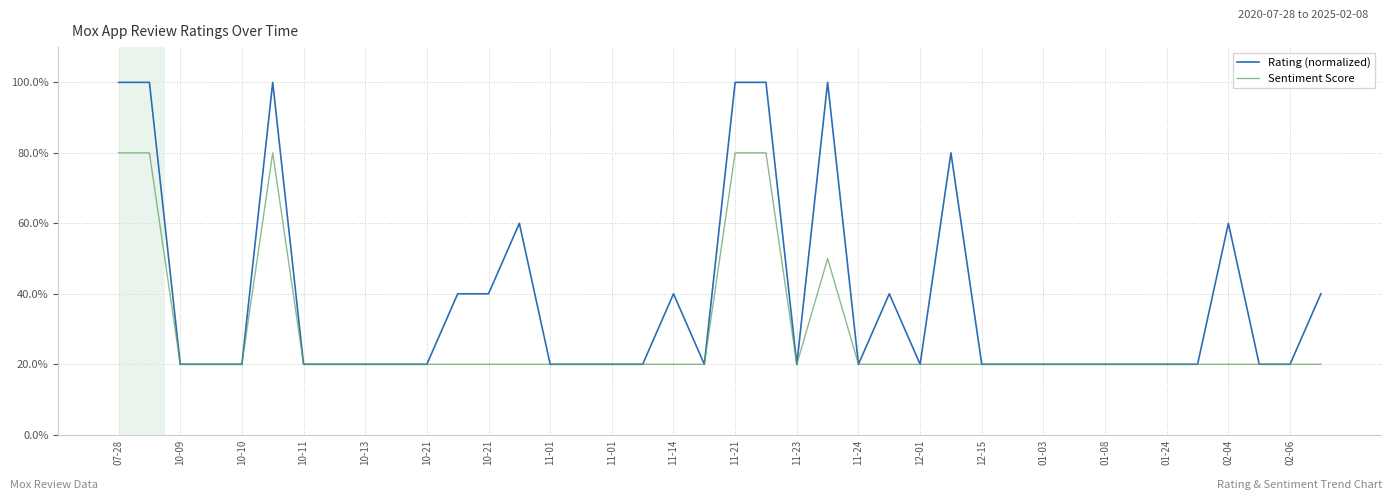

True or false: Rating (normalized) and Sentiment Score cross at least once.

False